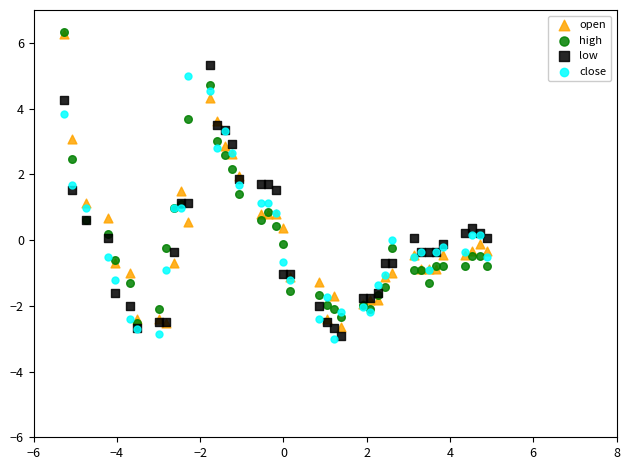

What are all the series names shown in the legend?

open, high, low, close